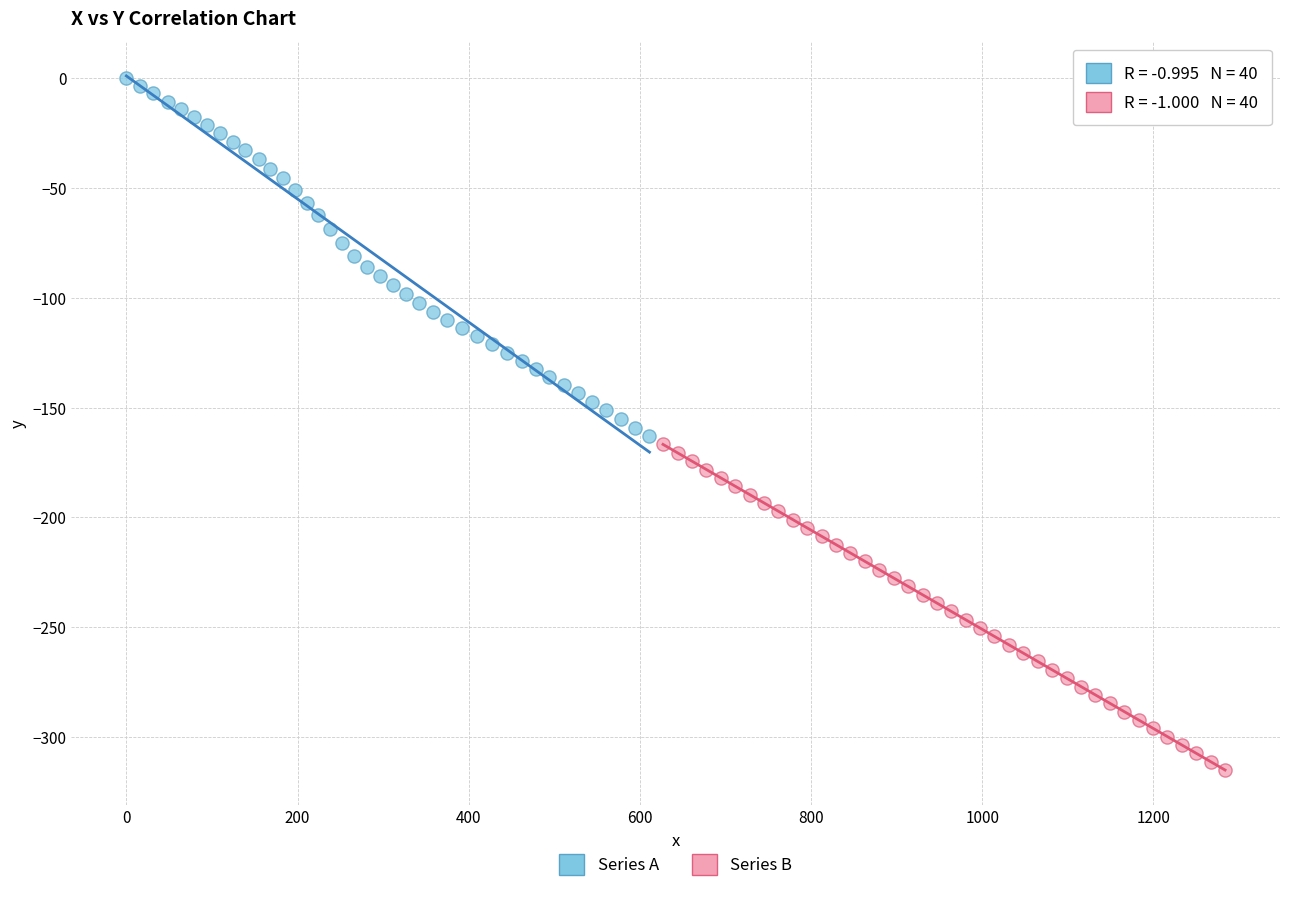

What are all the series names shown in the legend?

Series A, Series B